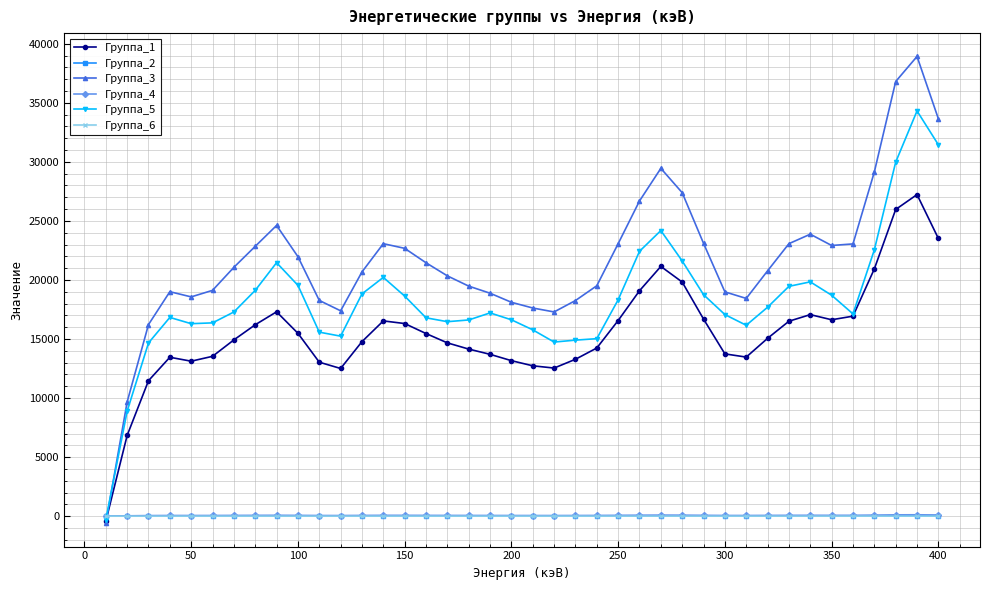

What is the greatest value displayed?

38925.0